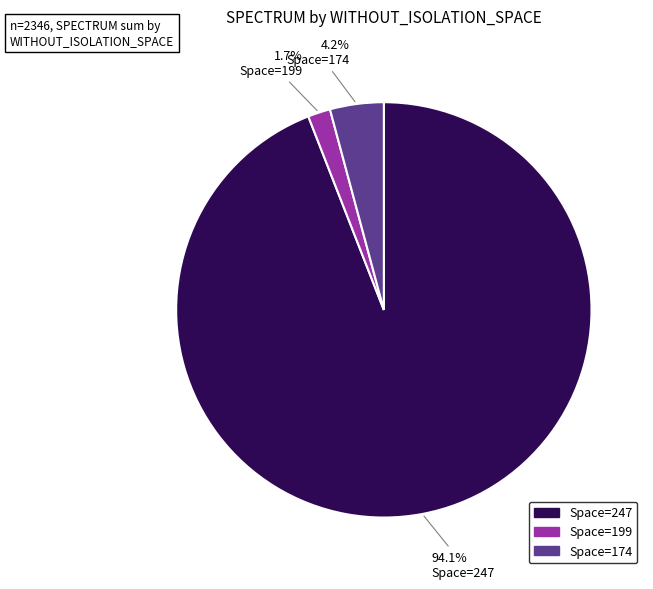

Count the number of slices in the pie.

3